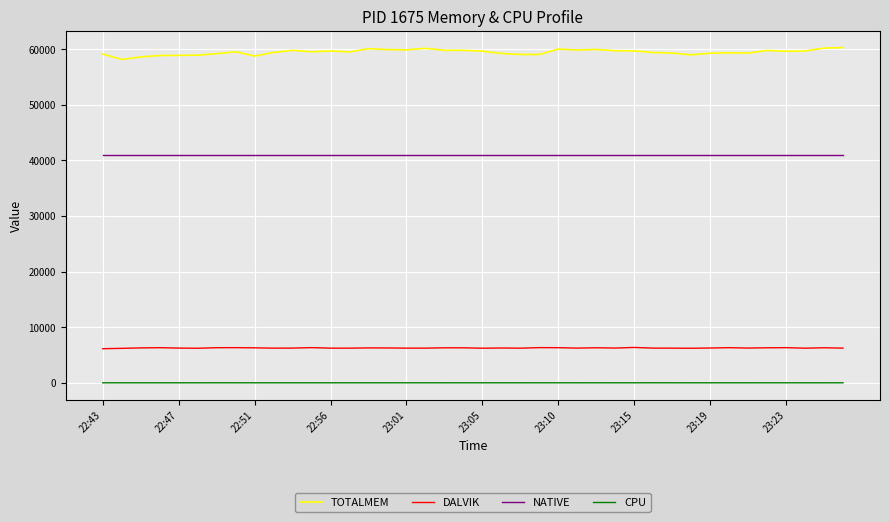

Which series has the widest spread of values?

TOTALMEM